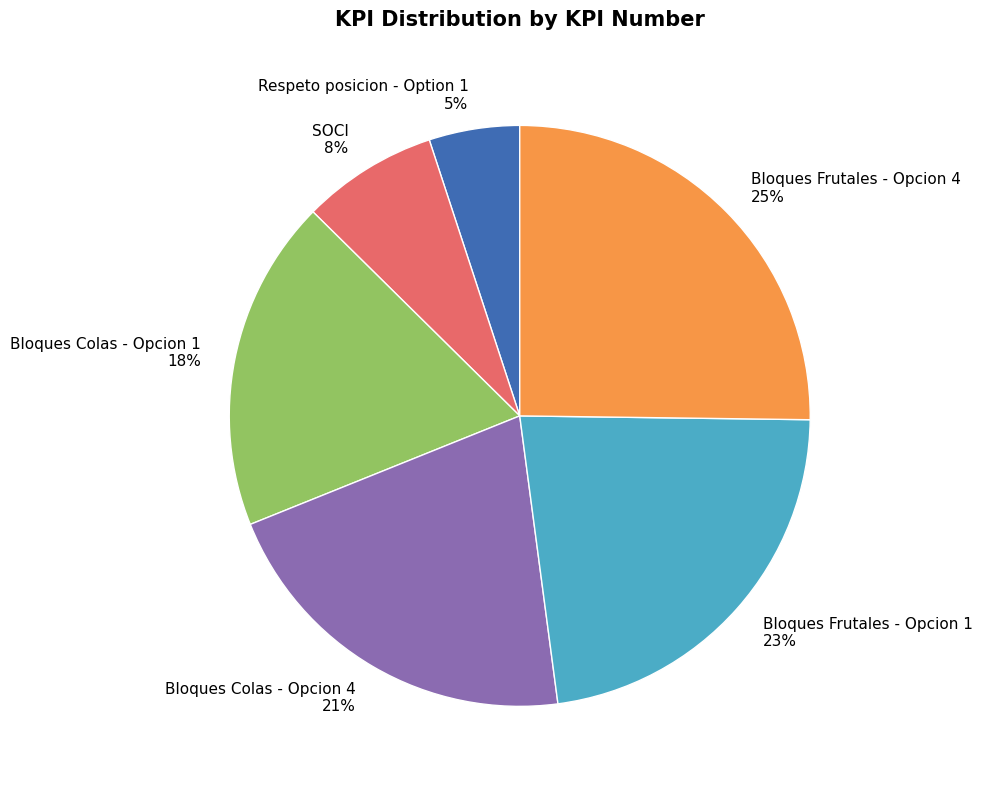

Is it true that Bloques Colas - Opcion 1 is 18% of the pie?

True